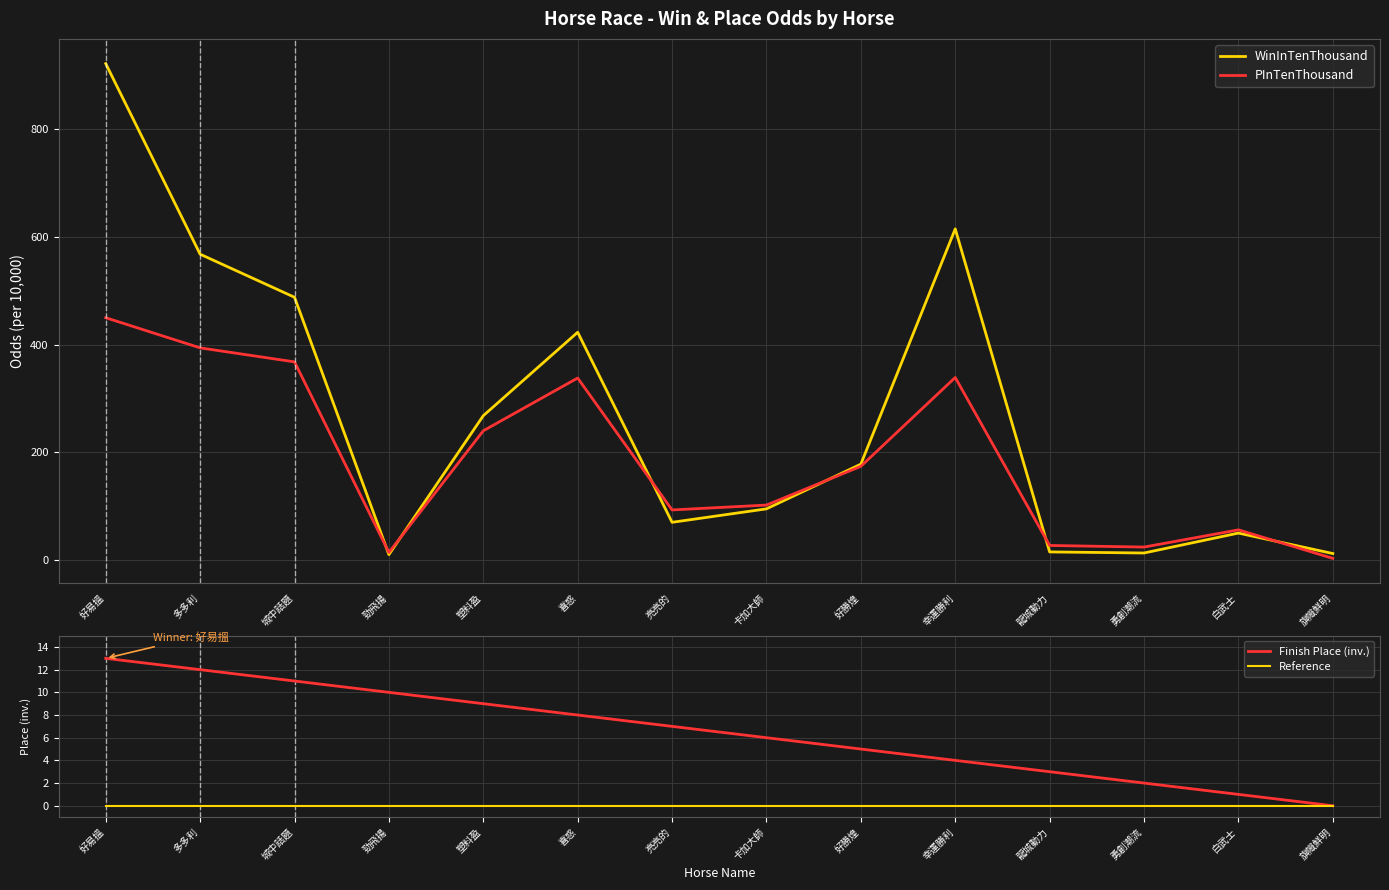

Which series has the largest range (max minus min)?

WinInTenThousand